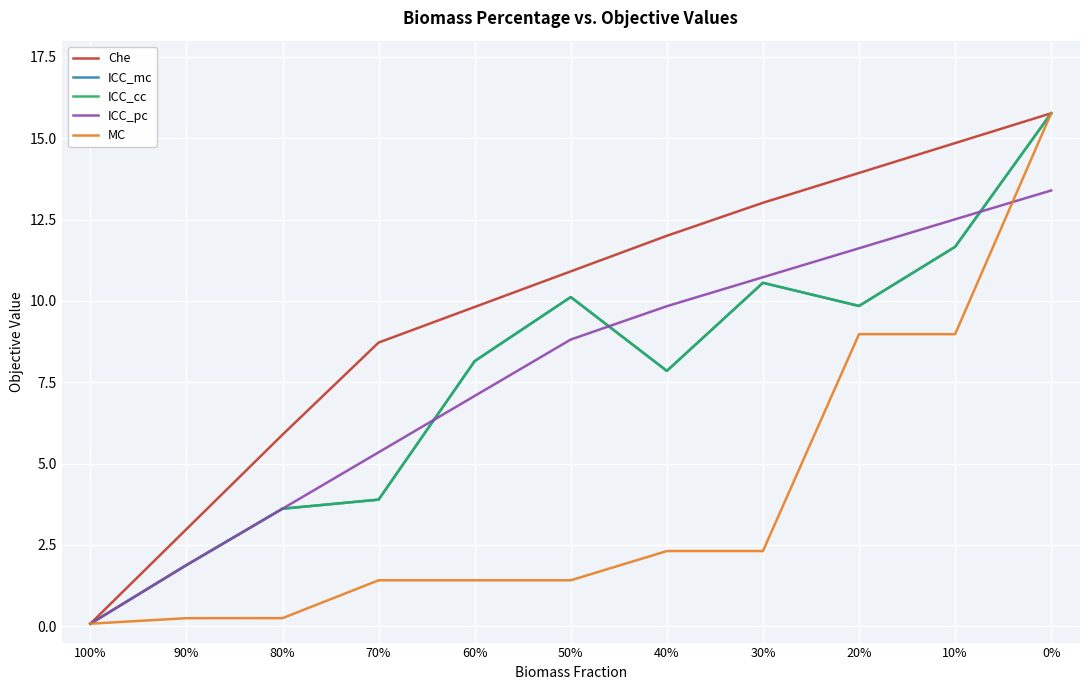

The value of ICC_mc at 30% is 10.6. True or false?

True